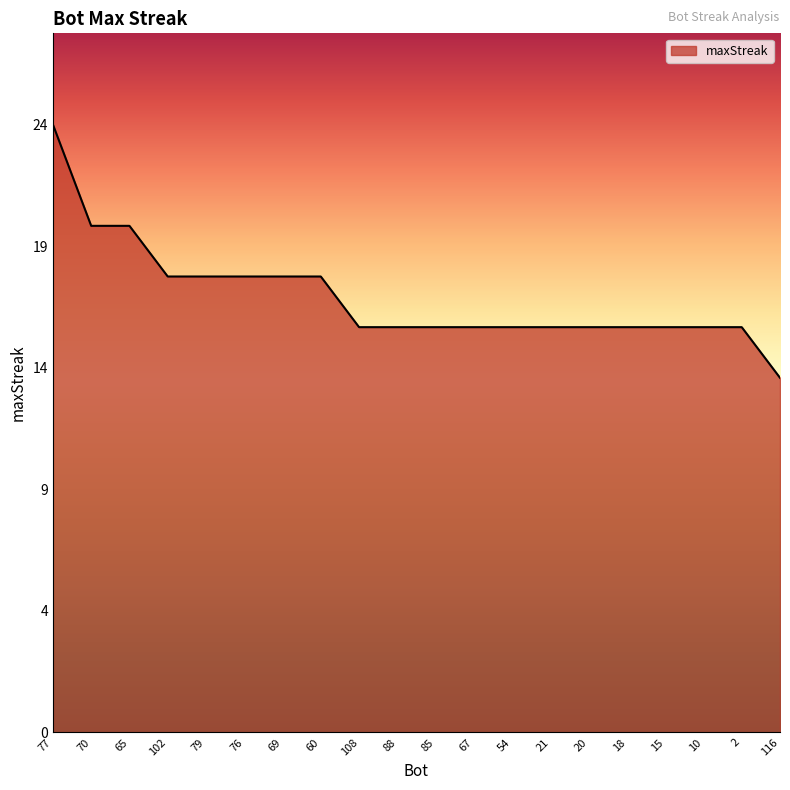

The chart shows a value of 18 at 60. True or false?

True